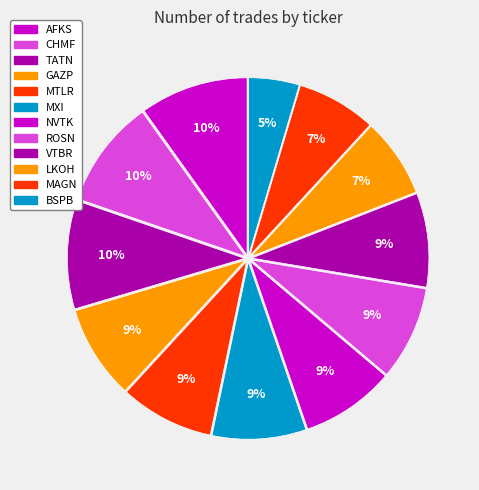

Which slice is the smallest?

BSPB